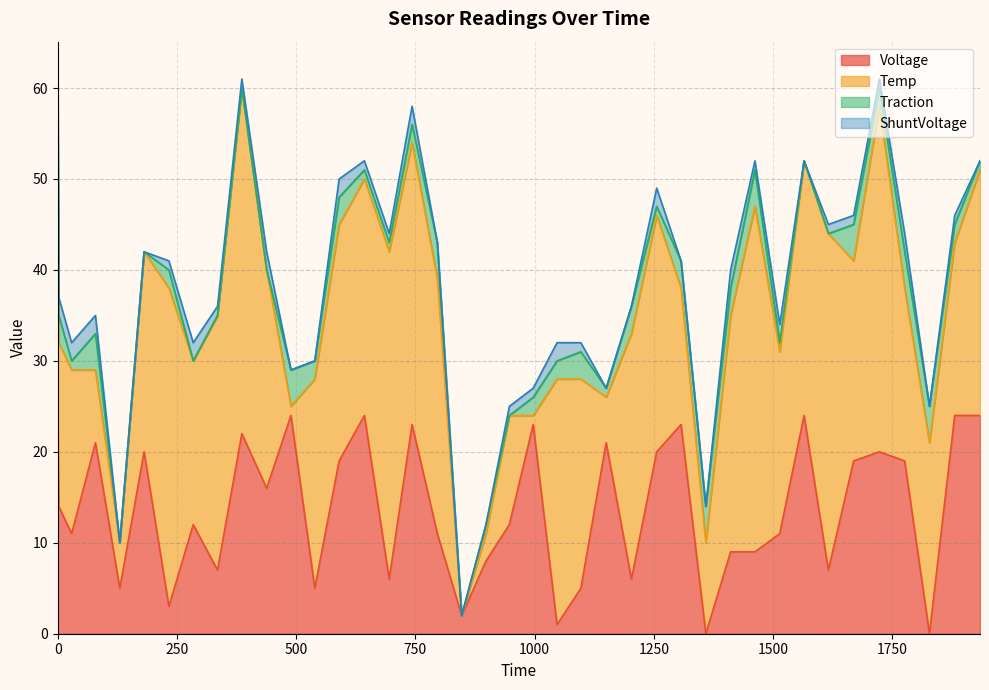

What are all the series names shown in the legend?

Voltage, Temp, Traction, ShuntVoltage